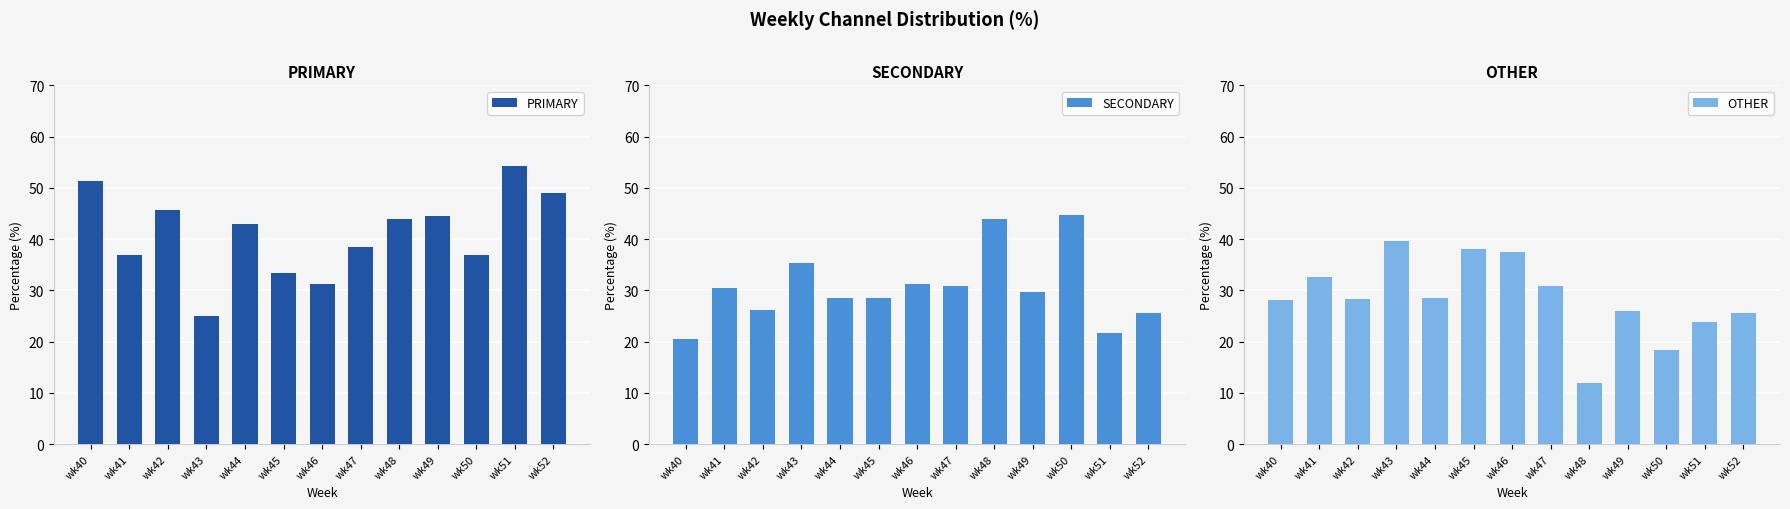

Is it true that OTHER equals 38.1 at wk45?

True